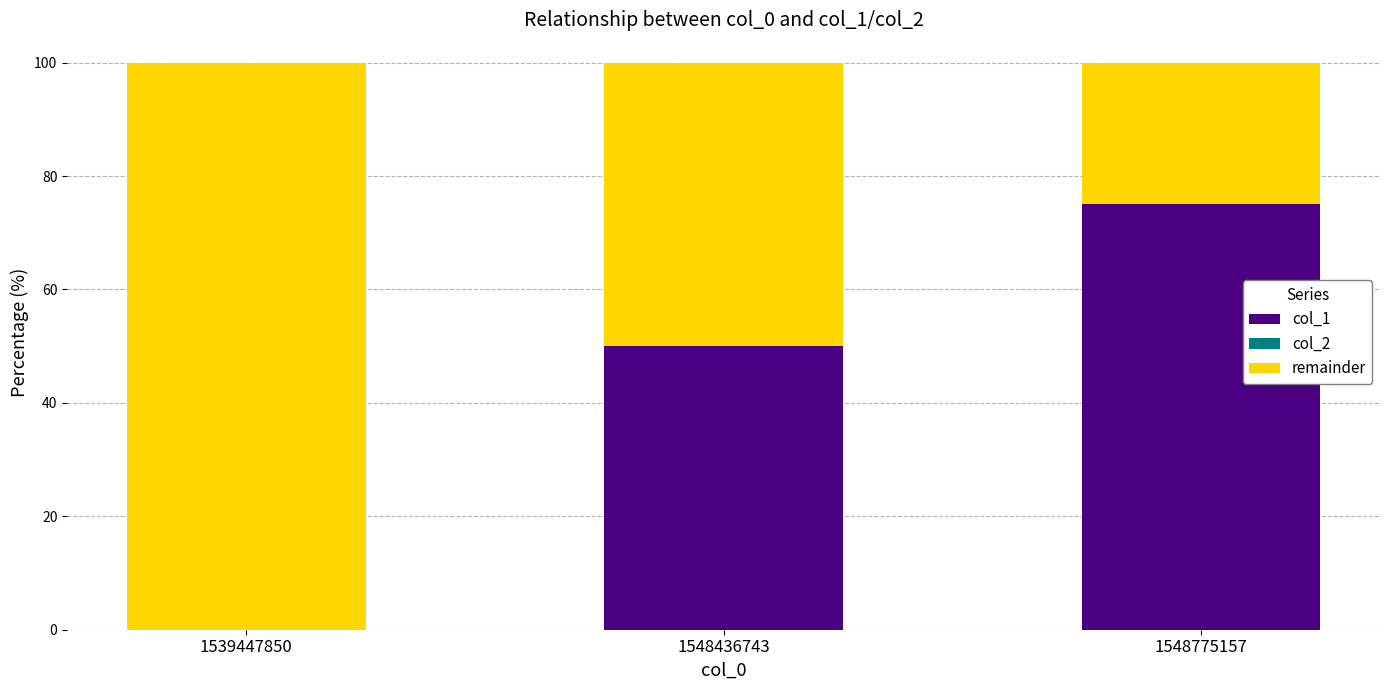

The value of col_1 at 1539447850 is 0. True or false?

True